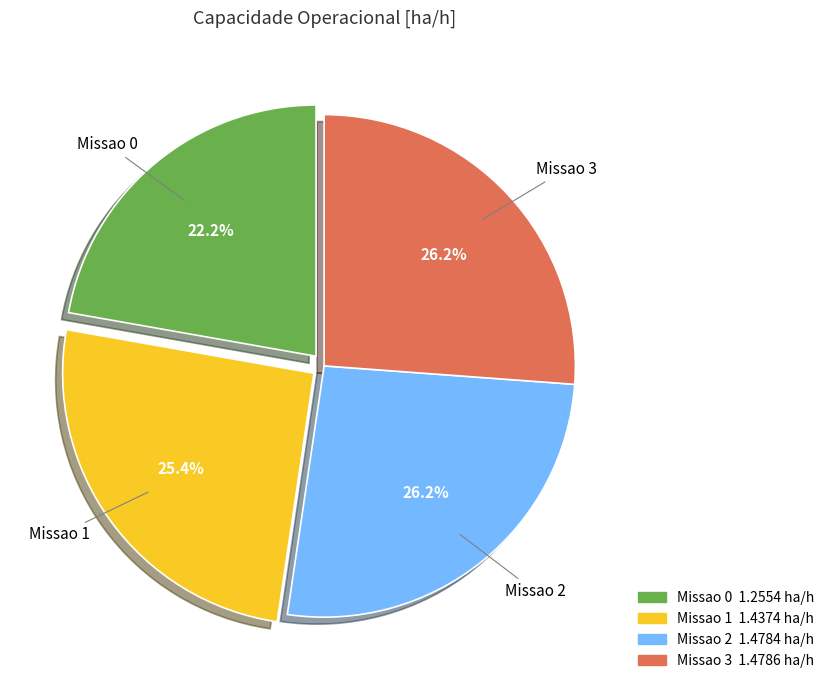

To the nearest percent, what portion does Missao 0 represent?

22%